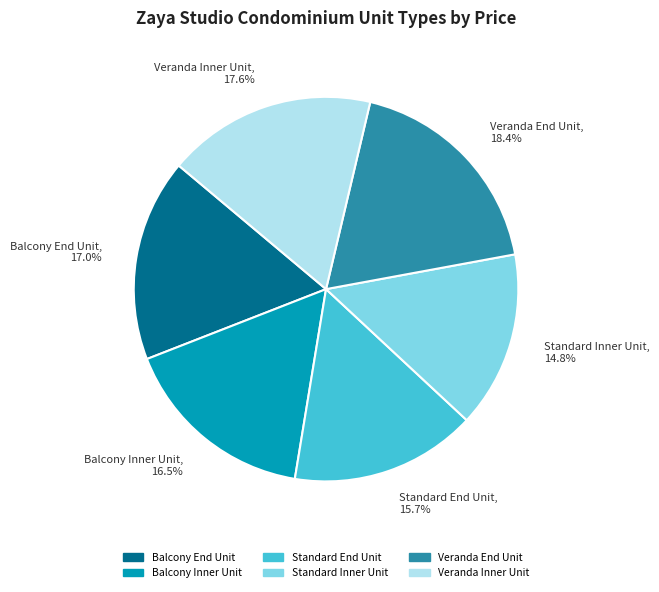

How much of the chart is everything except Veranda End Unit?

81.6%